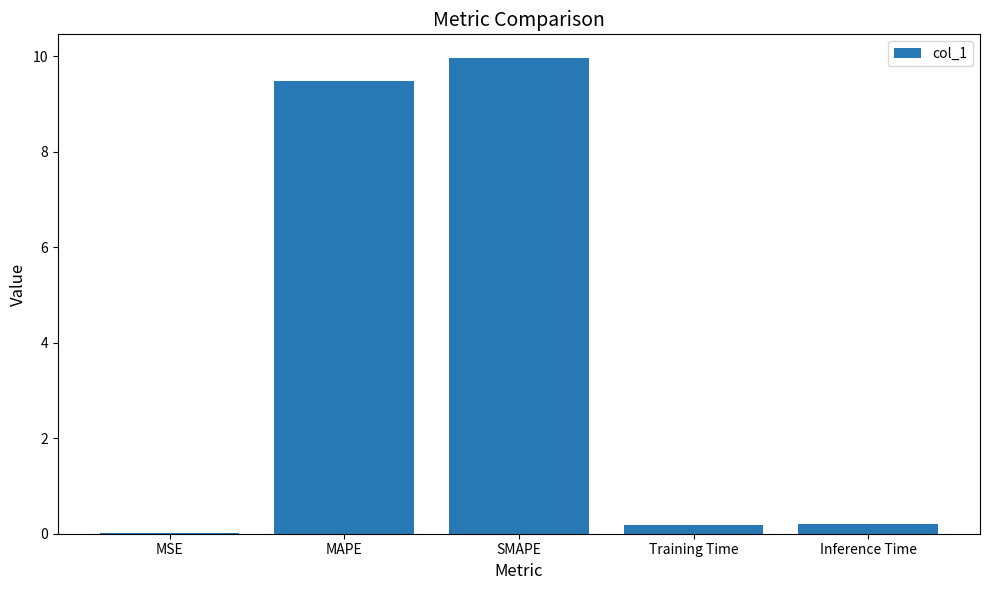

What is the approximate value at MAPE?

9.5